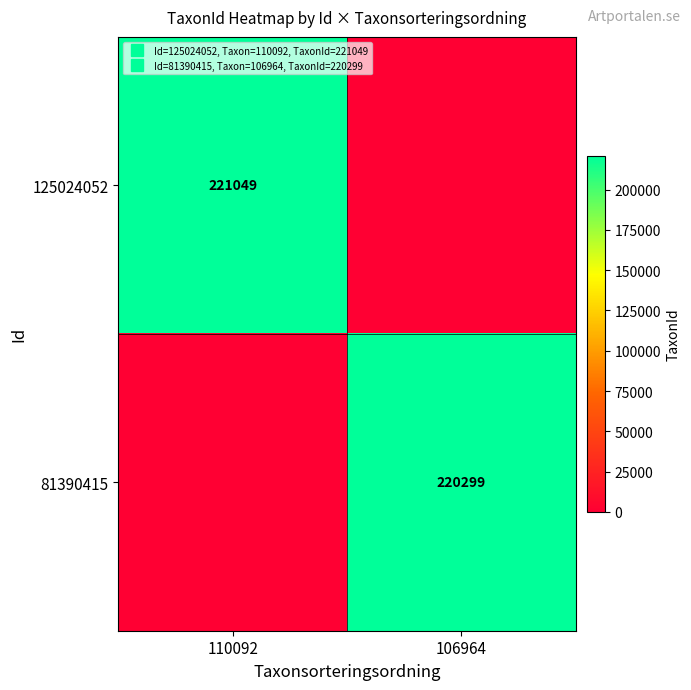

Which series has the widest spread of values?

125024052